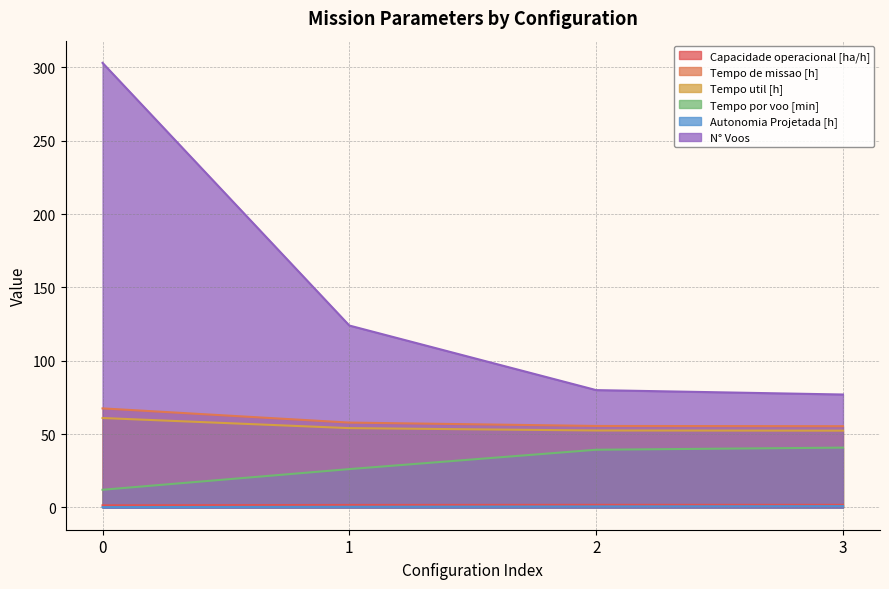

What is the spread (max minus min) of values at 3?

76.1